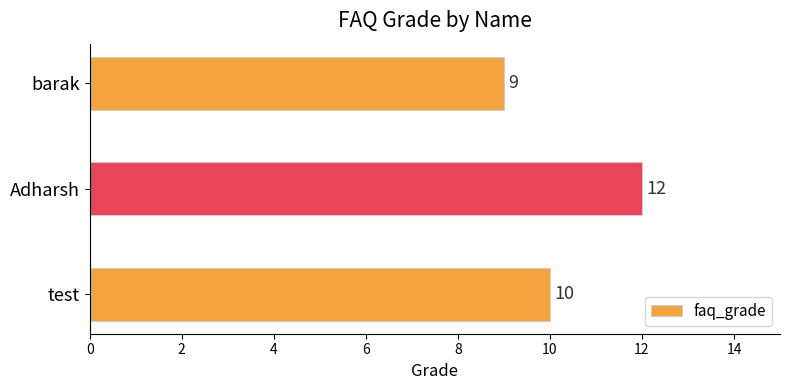

Reading bottom to top, transcribe all the data shown in this chart.

test=10	Adharsh=12	barak=9